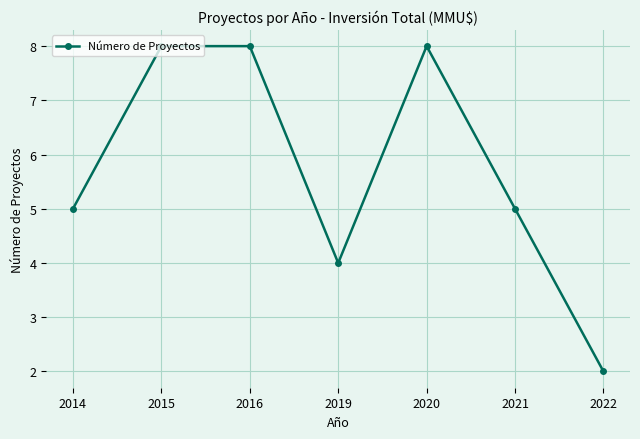

Is it true that the value at 2022 is 2?

True